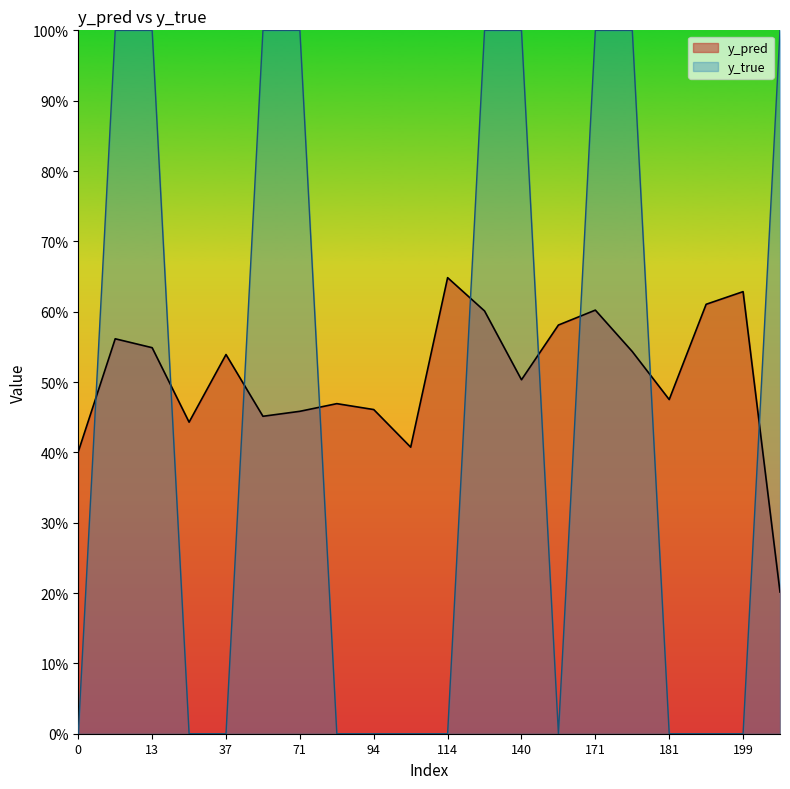

Is it true that y_true equals 0.0 at 33?

True